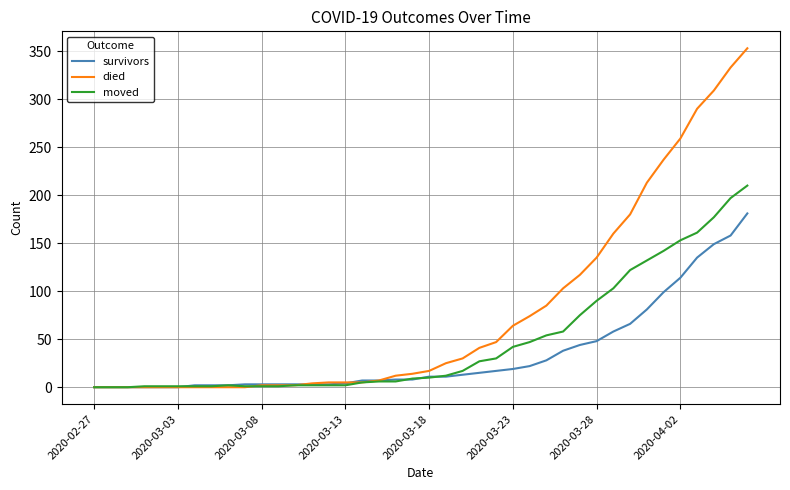

What is the greatest value displayed?

353